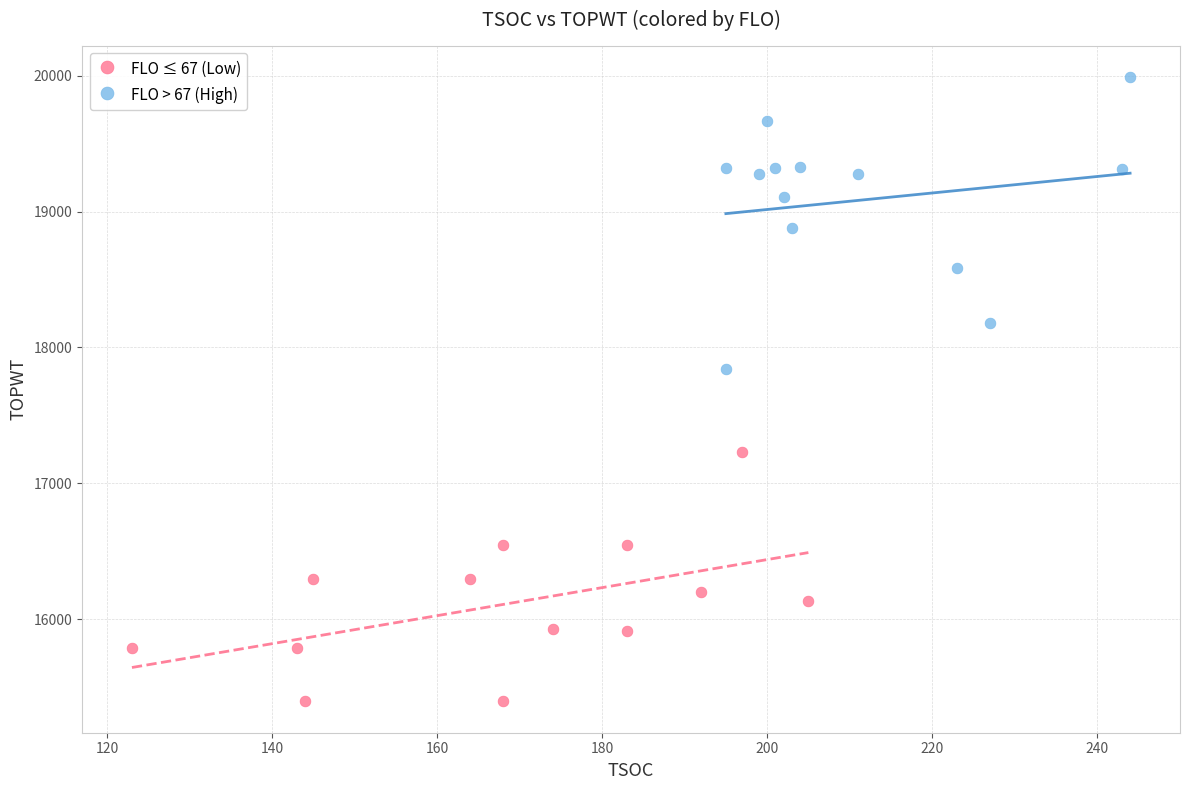

Which series reaches the minimum Y coordinate?

FLO ≤ 67 (Low)